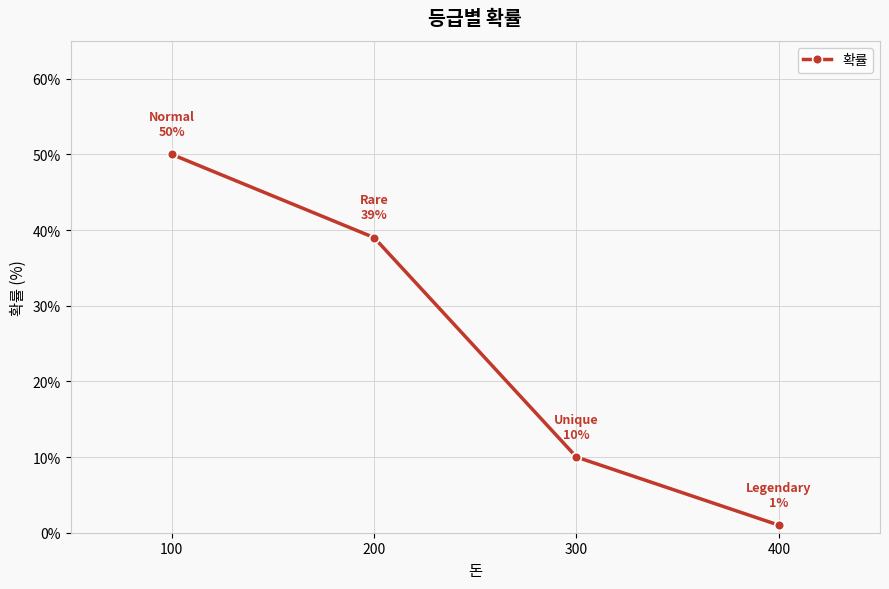

What is the difference between the maximum and minimum values?

49